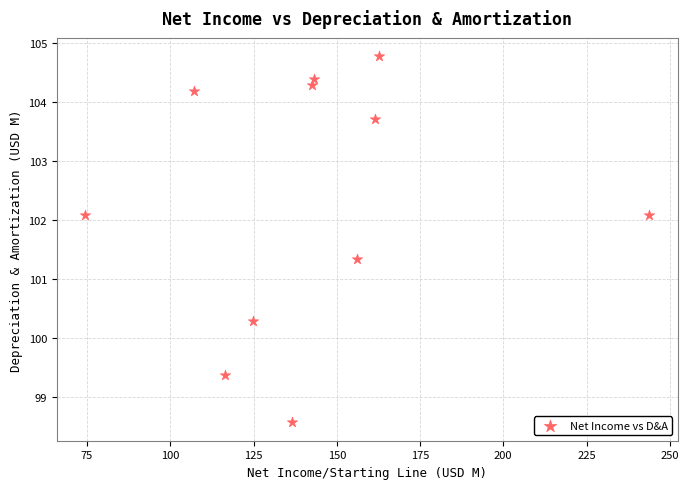

What Y value in the scatter plot is closest to 101?

101.3